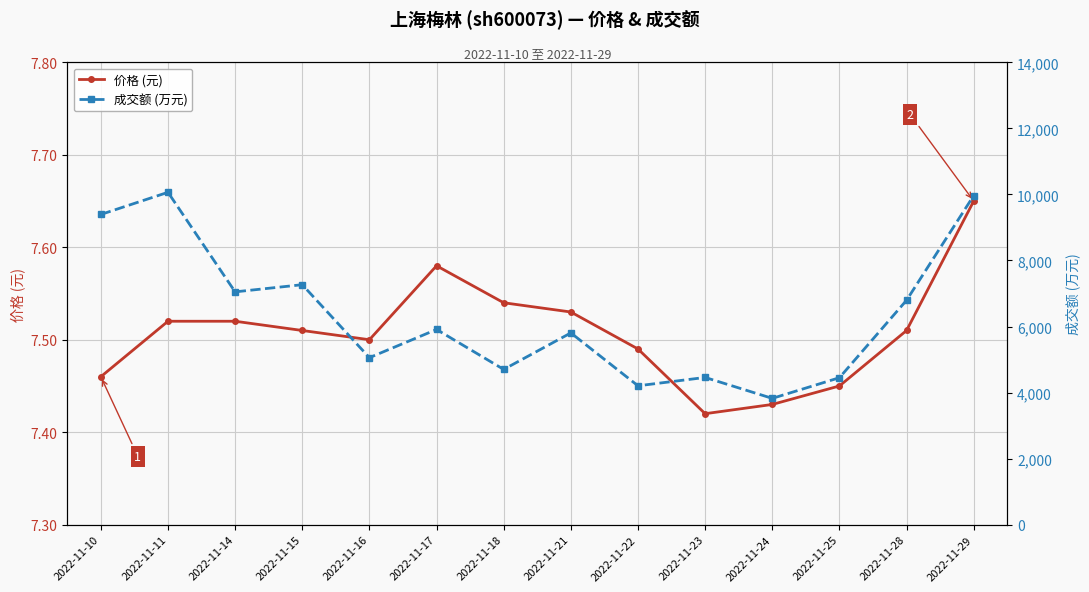

In 价格 (元), how many points are higher than both neighbors (excluding endpoints)?

1